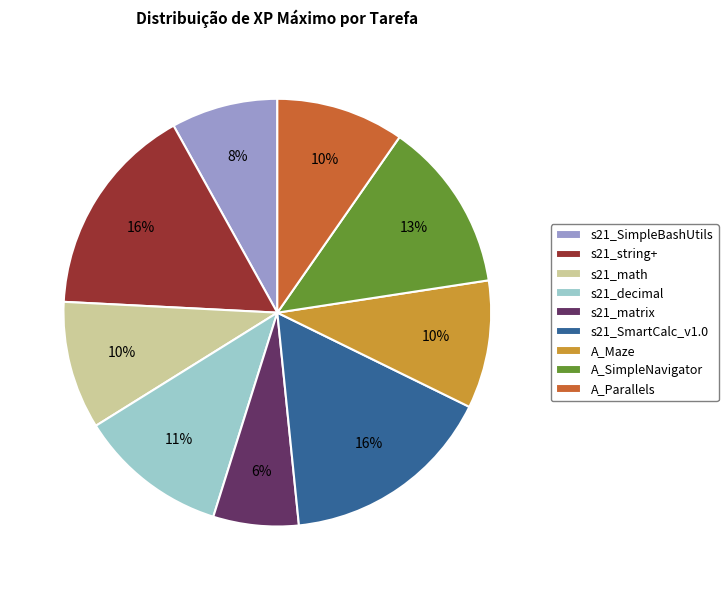

Is the sum of s21_matrix and A_Parallels greater than half?

No